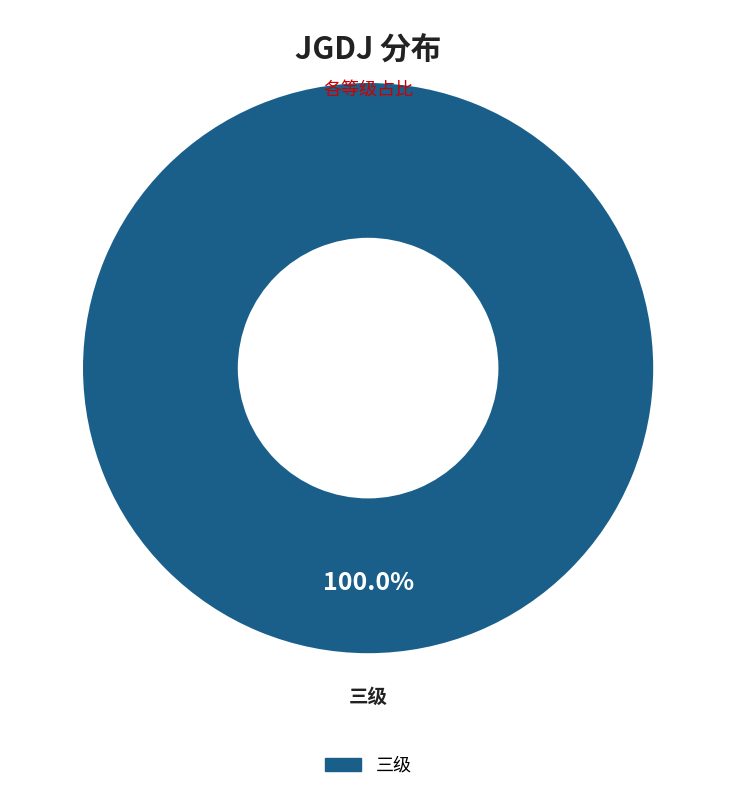

Is there a majority slice in this chart?

Yes